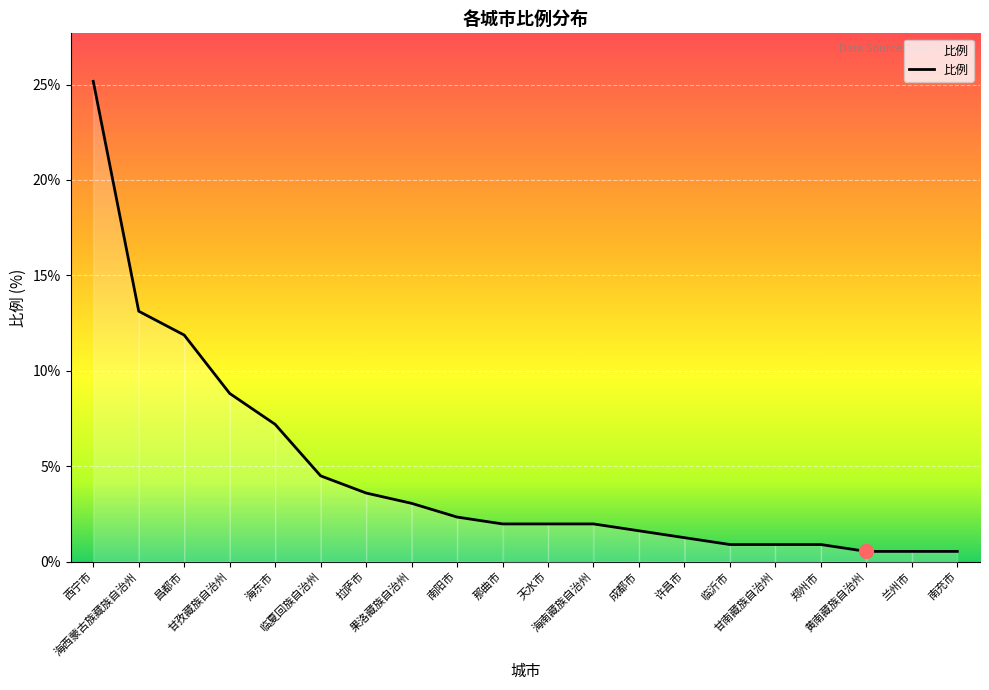

What is the maximum value shown in the chart?

25.2